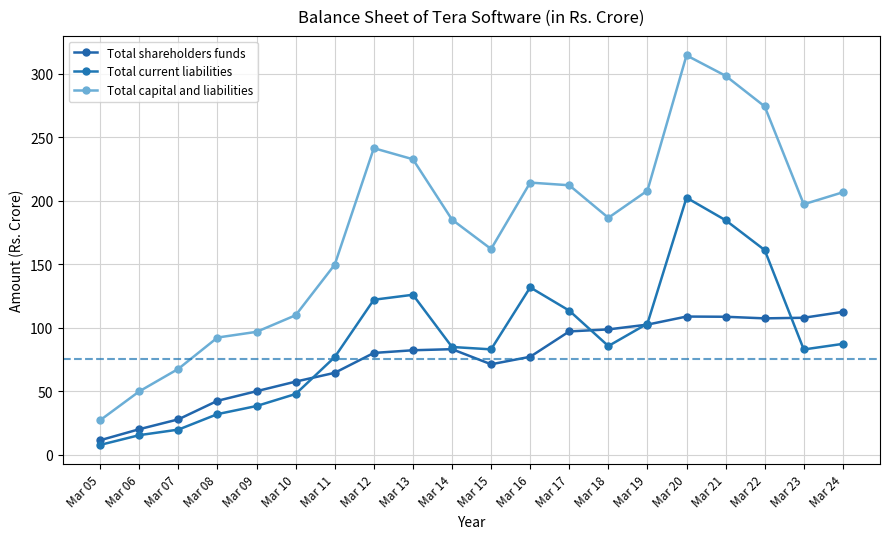

What are all the series names shown in the legend?

Total shareholders funds, Total current liabilities, Total capital and liabilities